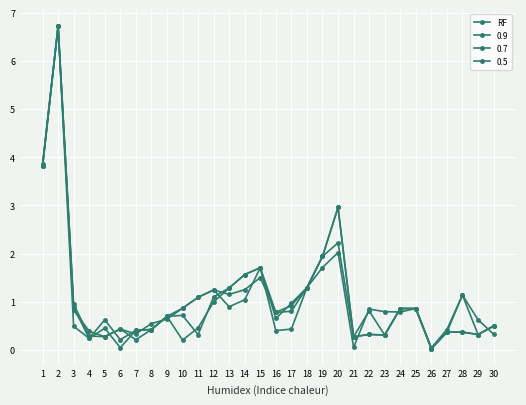

What is the maximum value shown in the chart?

6.7